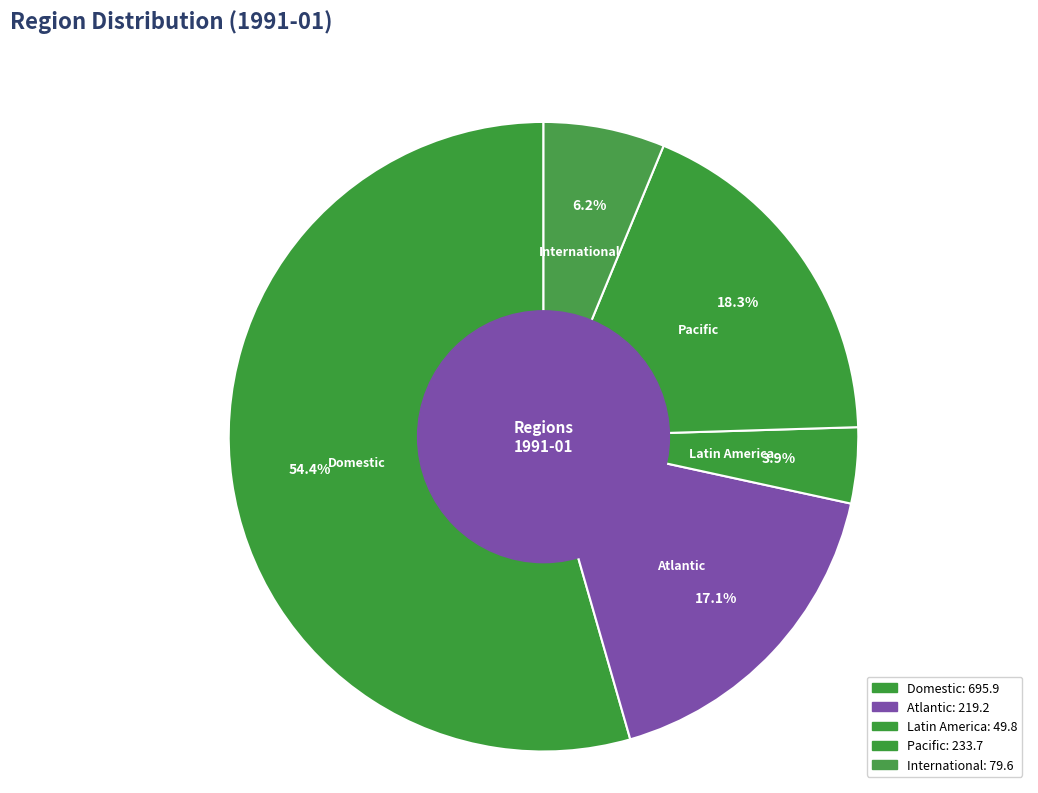

To the nearest percent, what is the combined percentage of Domestic and Atlantic?

72%